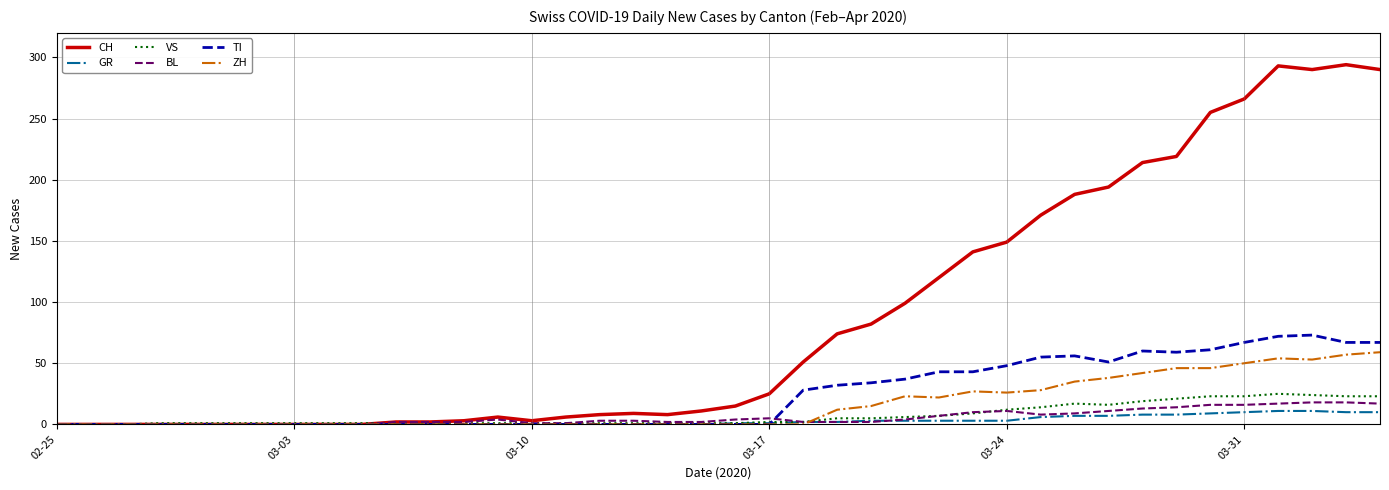

Which series has the largest range (max minus min)?

CH